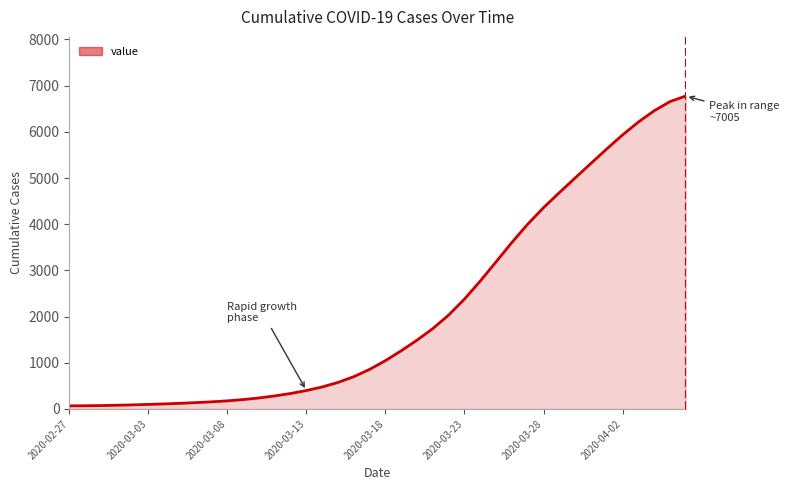

What is the average value?

2144